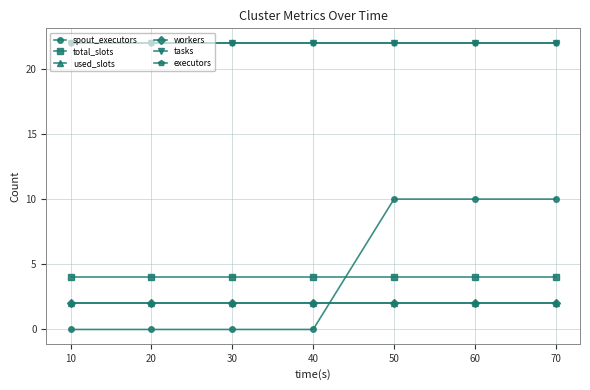

Which has a higher value, 20 or 10?

20